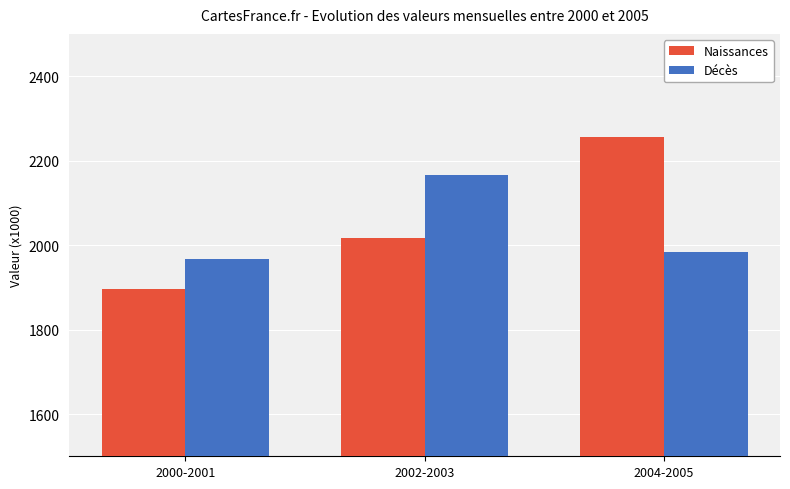

What is the maximum value shown in the chart?

2256.6